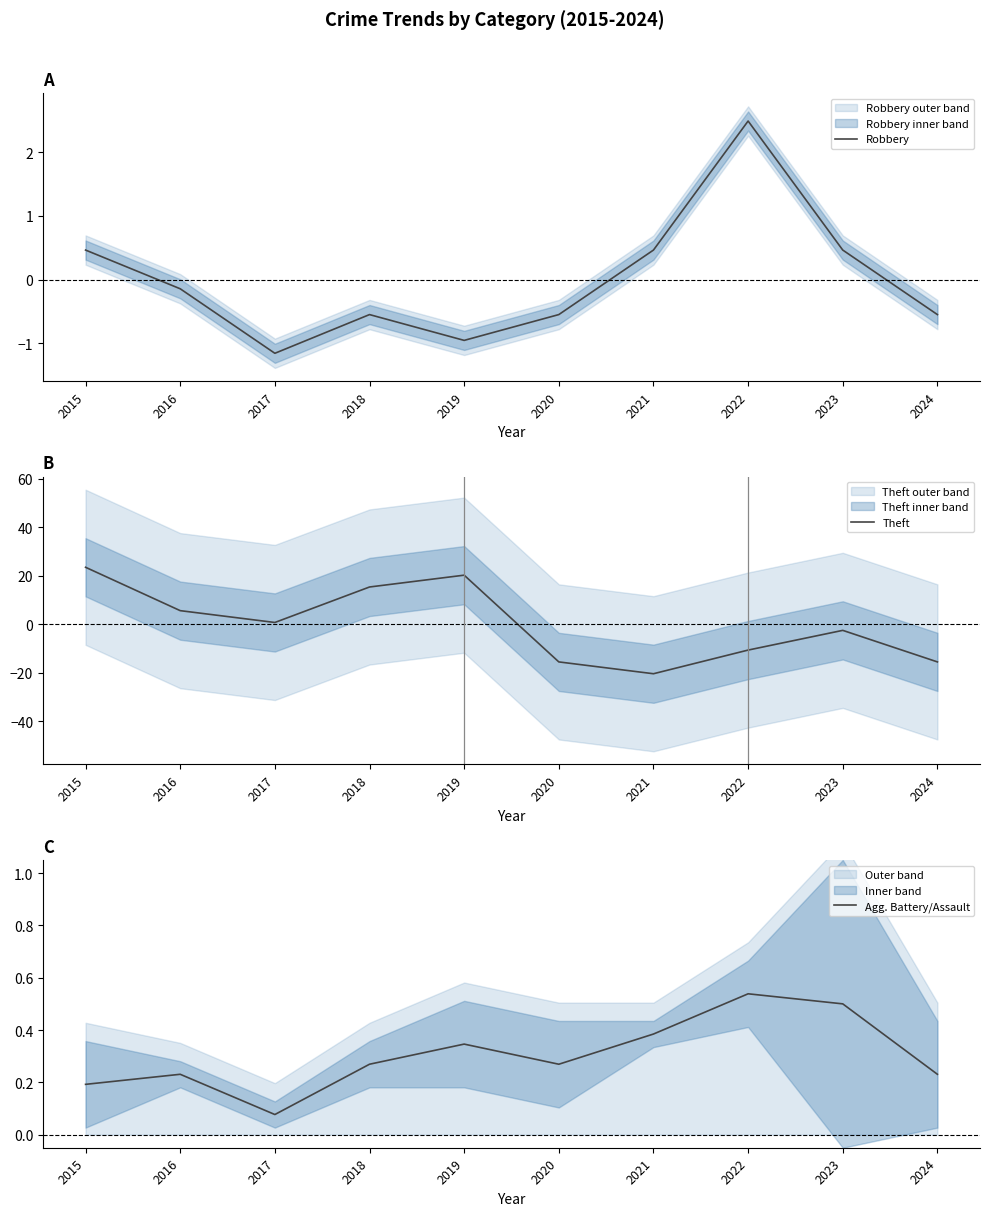

How many series are shown in this chart?

3